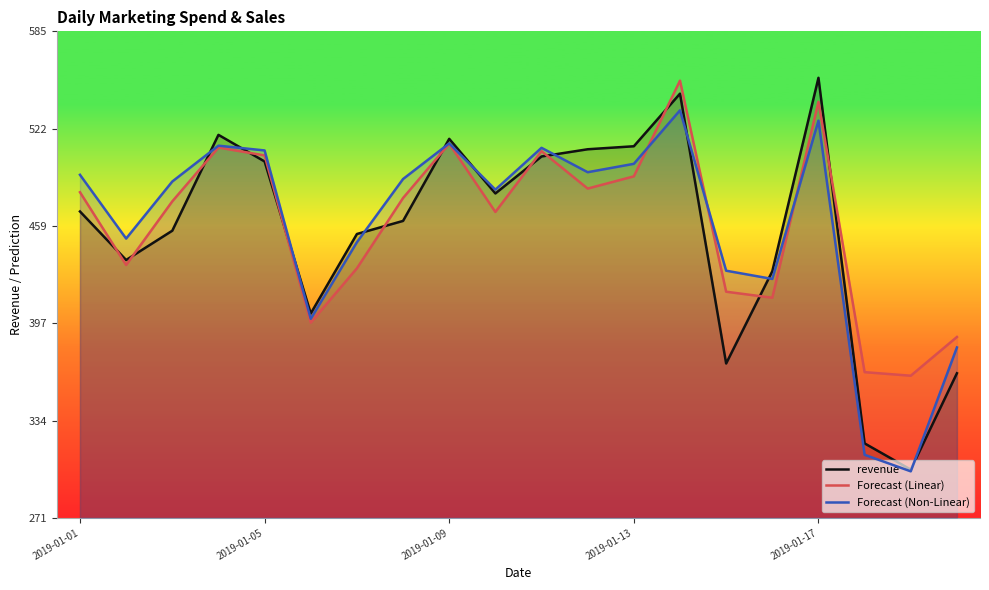

Which series has the largest range (max minus min)?

revenue